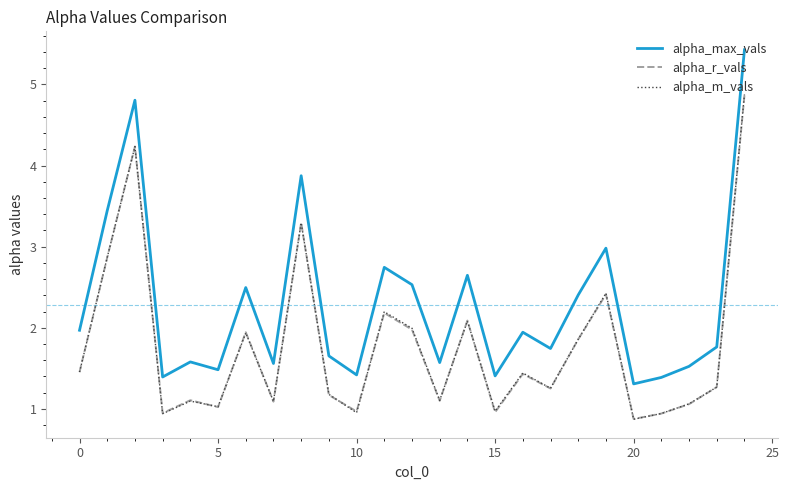

Which series has the largest total across all categories?

alpha_max_vals